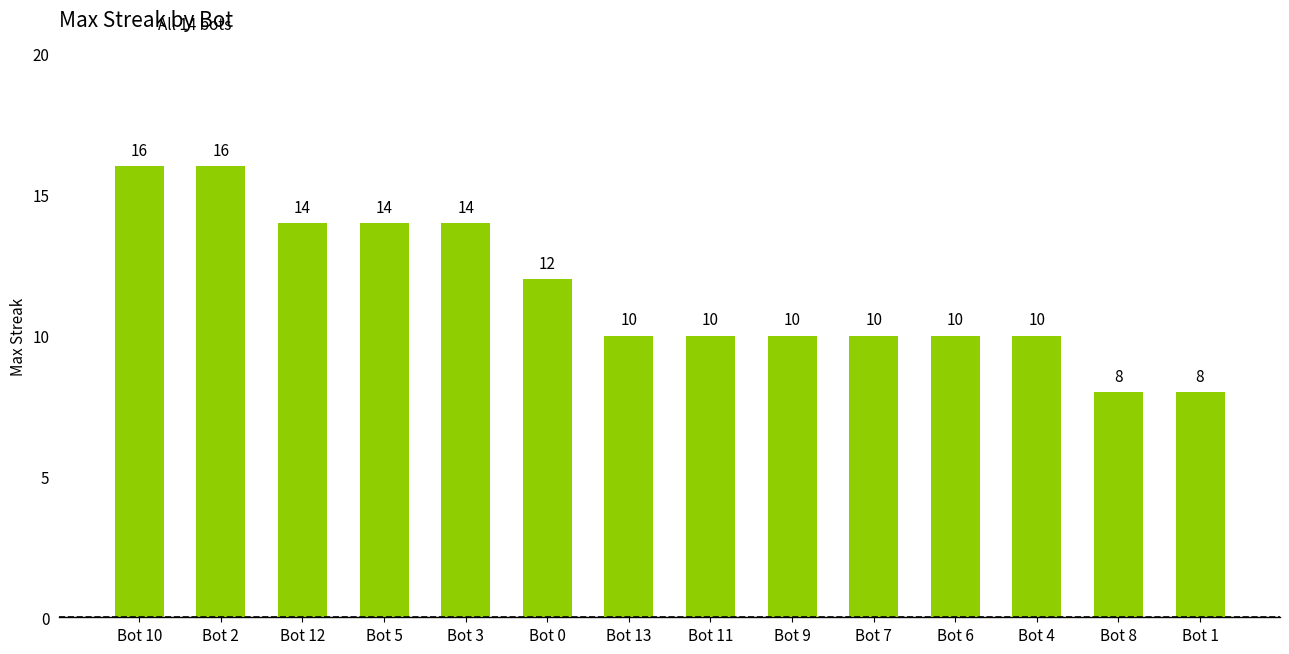

What value does the data have at Bot 6?

10